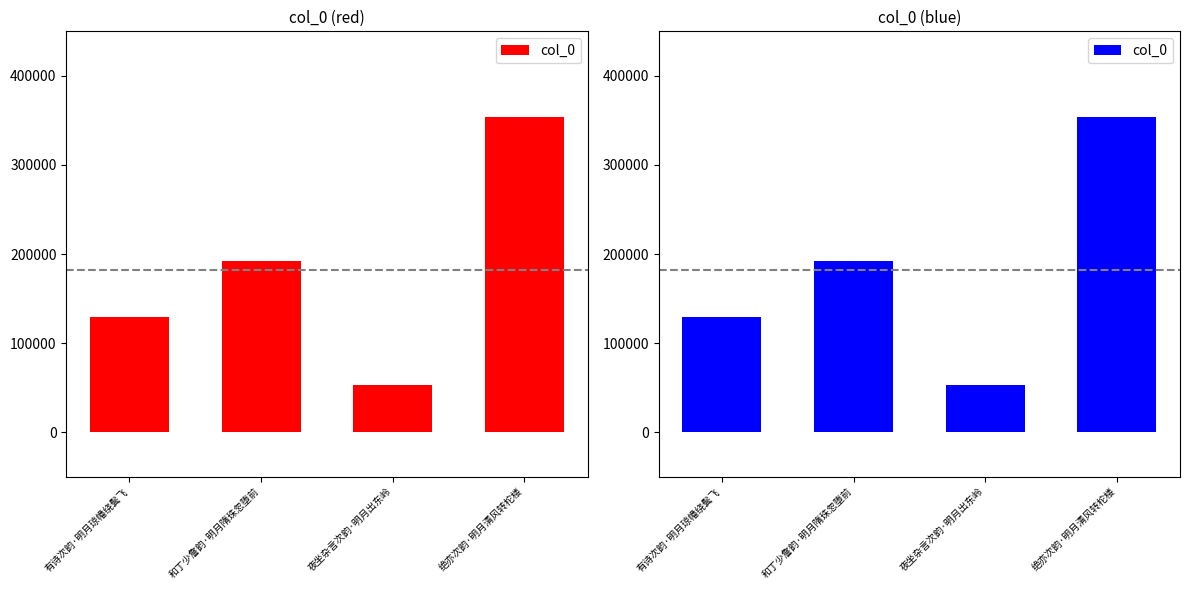

What is the minimum value shown in the chart?

52777